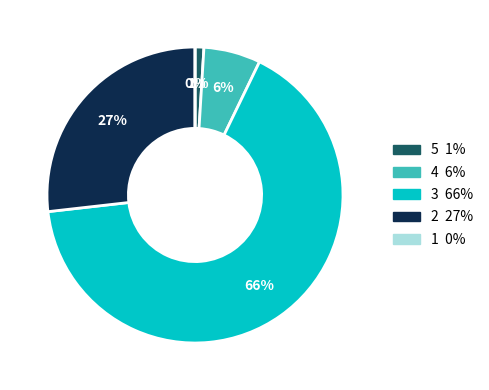

To the nearest percent, what is the difference between the 1 and 5 slice percentages?

1%